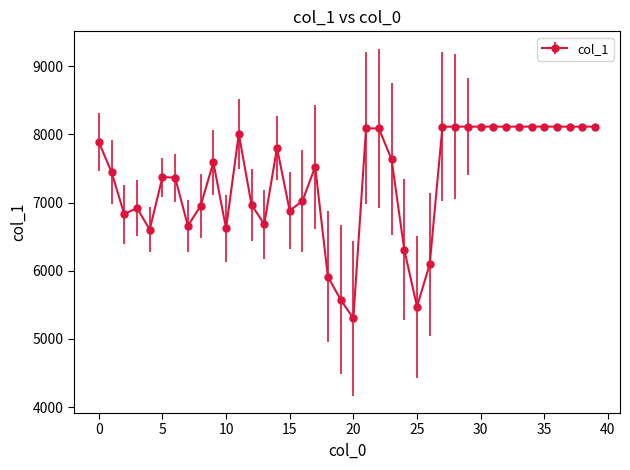

What is the minimum value shown in the chart?

5302